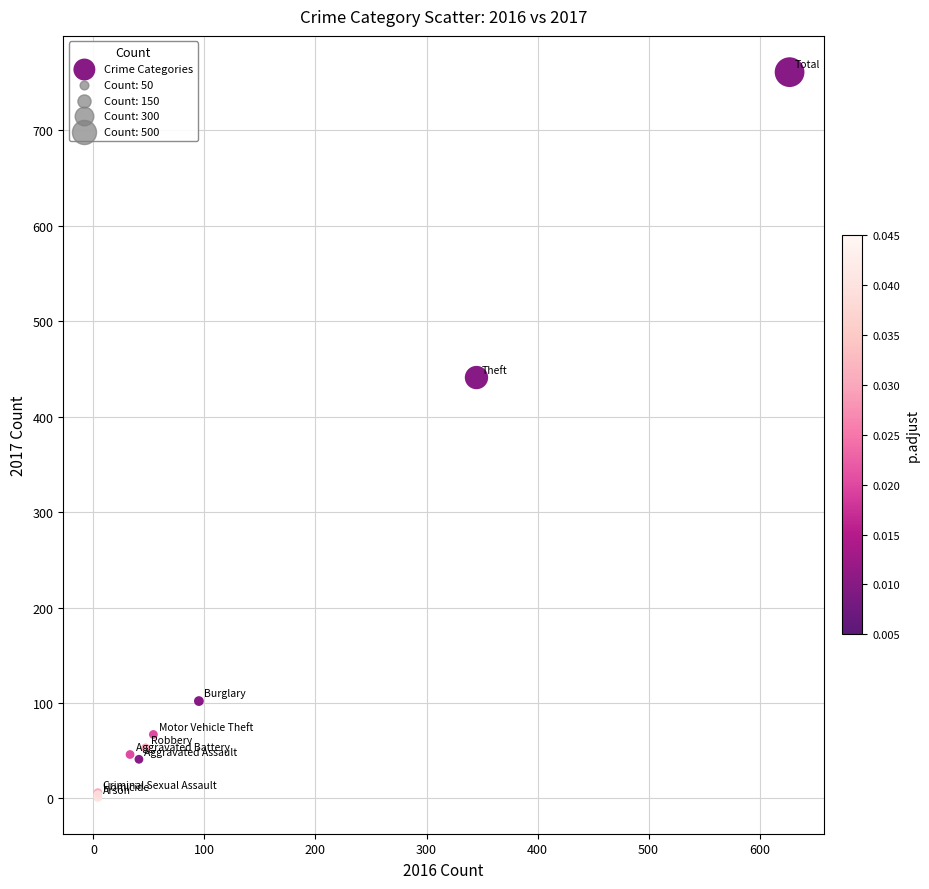

What Y value in the scatter plot is closest to 381?

441